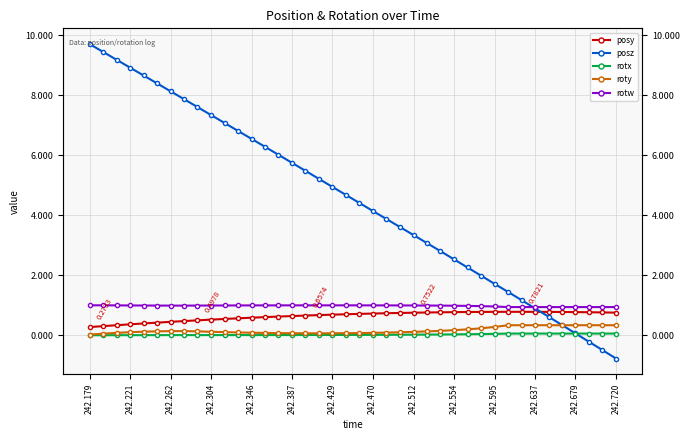

True or false: roty and posz intersect in this chart.

True